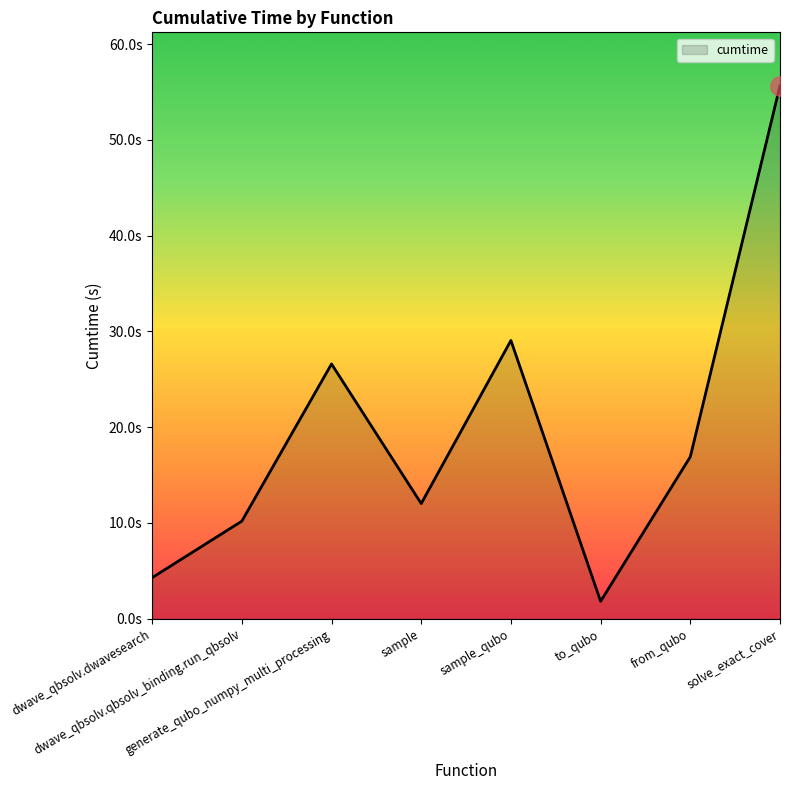

Is it true that the value at sample is 7.1?

False